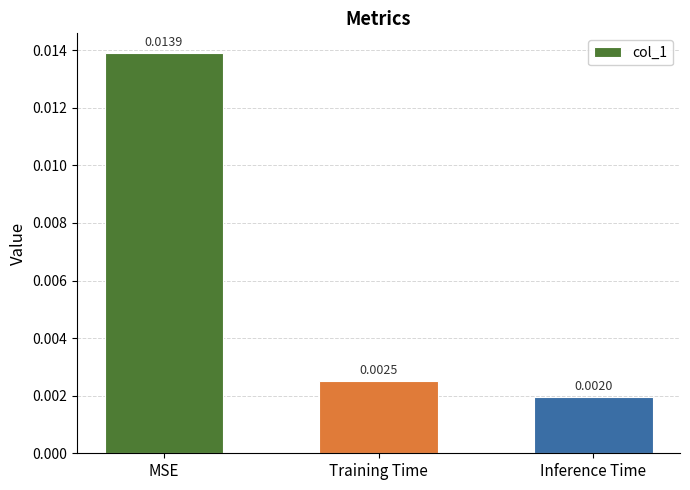

How many values are between 0 and 1?

3